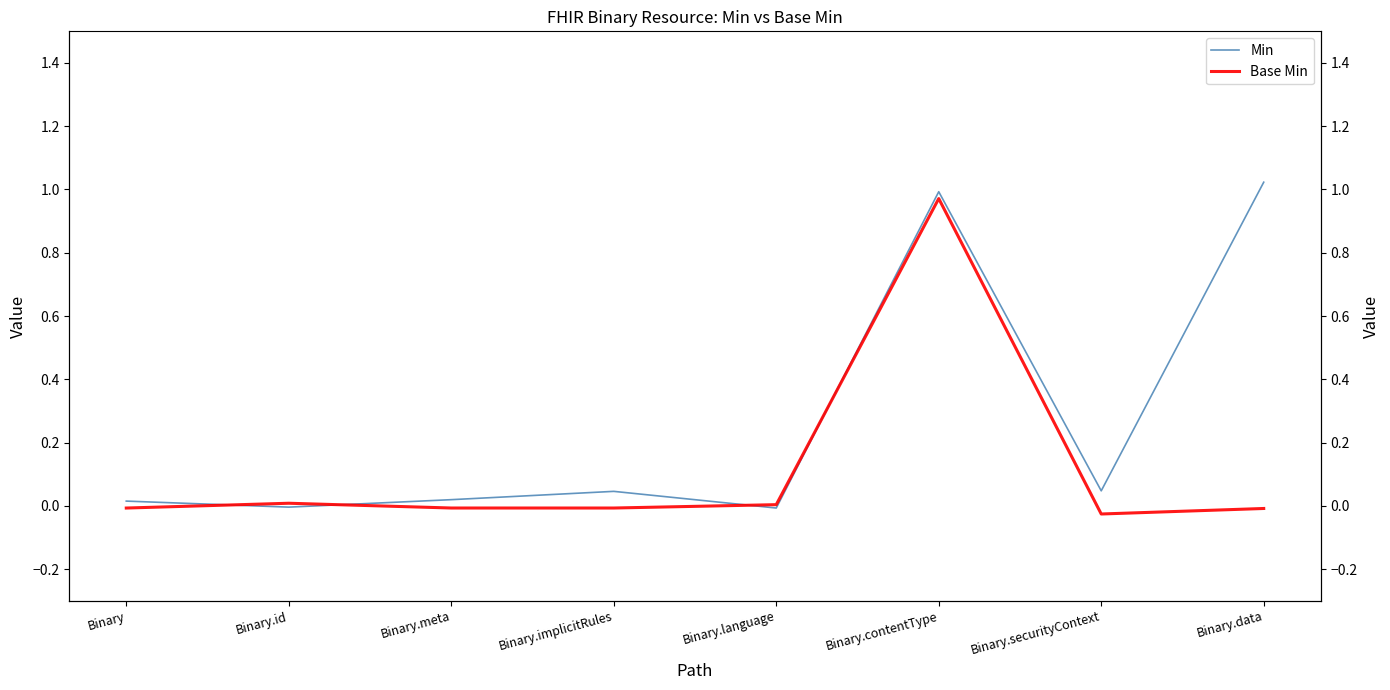

What is the sum of all Min values?

2.1